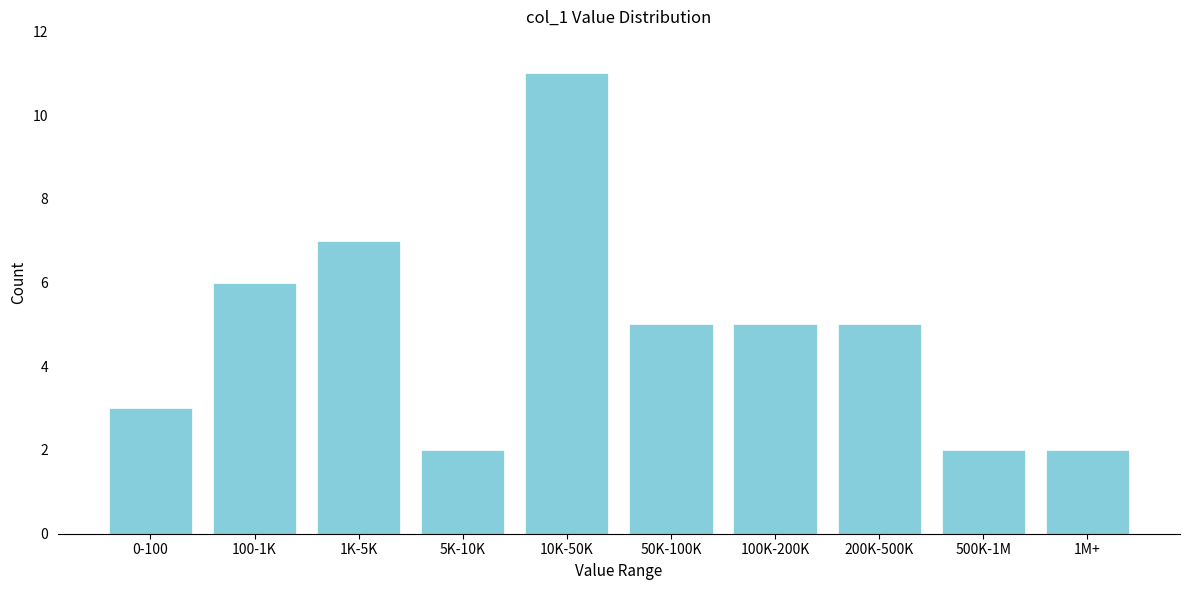

Reading left to right, transcribe all the data shown in this chart.

0-100=3	100-1K=6	1K-5K=7	5K-10K=2	10K-50K=11	50K-100K=5	100K-200K=5	200K-500K=5	500K-1M=2	1M+=2